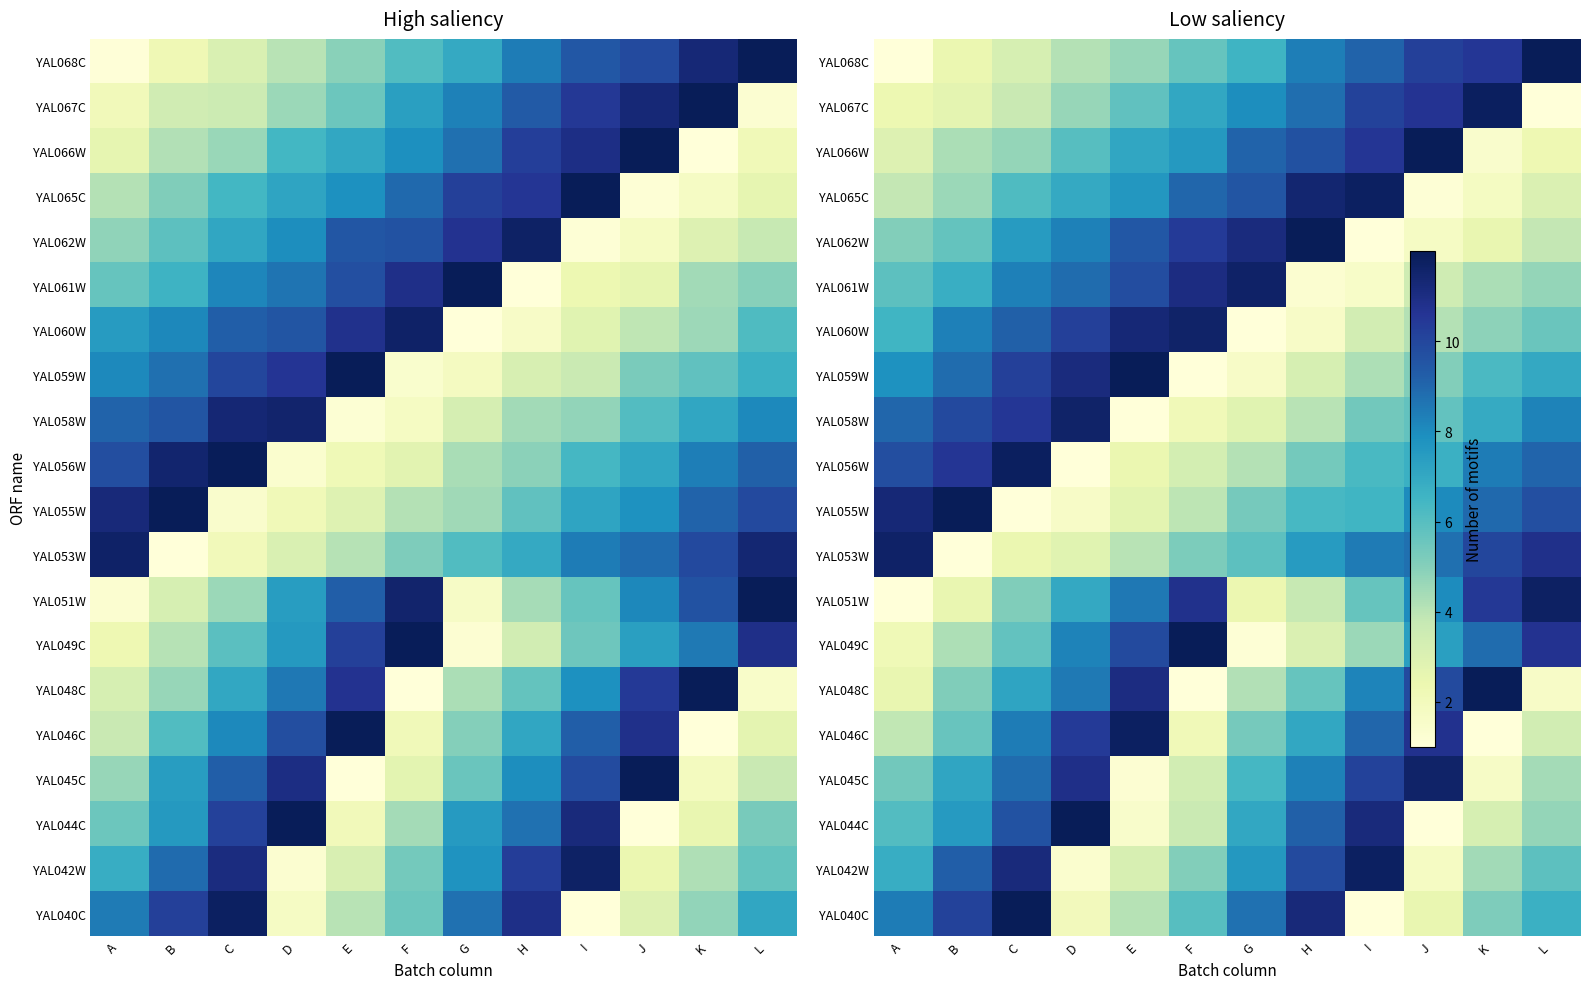

Reading left to right, transcribe all the data shown in this chart.

row_0: 1.0	2.5	3.2	4.1	4.7	5.7	6.6	8.4	9.1	10.2	10.5	12.0
row_1: 2.3	2.7	3.7	4.7	5.8	7.0	7.9	8.8	10.1	10.6	11.8	1.0
row_2: 3.0	4.3	4.7	6.0	7.1	7.5	9.1	9.7	10.6	12.0	1.5	2.3
row_3: 3.8	4.6	6.2	6.9	7.6	9.0	9.5	11.4	11.8	1.2	1.8	3.0
row_4: 5.0	5.7	7.5	8.3	9.4	10.4	11.1	12.0	1.0	1.7	2.5	3.8
row_5: 5.9	6.8	8.3	8.9	9.8	11.0	11.6	1.3	1.6	3.5	4.3	4.7
row_6: 6.5	8.3	9.2	10.2	11.3	11.6	1.0	1.6	3.4	4.1	4.8	5.6
row_7: 7.8	8.8	10.2	11.1	12.0	1.0	1.6	3.2	4.3	5.1	6.3	7.0
row_8: 9.0	9.9	10.5	11.6	1.0	2.1	2.8	4.0	5.4	5.7	6.9	8.3
row_9: 9.7	10.6	11.8	1.0	2.4	3.3	4.1	5.4	6.3	6.7	8.4	9.0
row_10: 11.3	12.0	1.0	1.6	2.7	3.9	5.3	6.4	6.5	8.0	8.9	9.7
row_11: 11.6	1.0	2.4	2.8	4.0	5.2	5.9	7.5	8.5	8.8	10.0	10.8
row_12: 1.0	2.5	5.1	7.0	8.6	10.8	2.4	3.7	5.6	8.0	10.5	11.7
row_13: 2.2	4.3	5.7	8.2	9.9	12.0	1.1	3.0	4.6	7.3	8.8	10.7
row_14: 2.5	5.1	7.2	8.5	11.0	1.0	4.1	5.7	8.2	9.9	12.0	1.6
row_15: 3.8	5.6	8.4	10.4	11.8	2.2	5.3	7.1	9.0	10.7	1.0	3.4
row_16: 5.4	7.1	8.8	10.8	1.2	3.4	6.4	8.3	10.1	11.6	1.7	4.4
row_17: 6.1	7.5	9.6	12.0	1.5	3.7	7.0	9.2	11.2	1.0	3.2	4.7
row_18: 6.8	9.2	11.1	1.3	3.2	5.1	7.6	9.9	11.8	1.7	4.5	5.9
row_19: 8.4	10.1	12.0	2.0	4.1	6.0	8.7	11.2	1.0	2.5	5.1	6.7